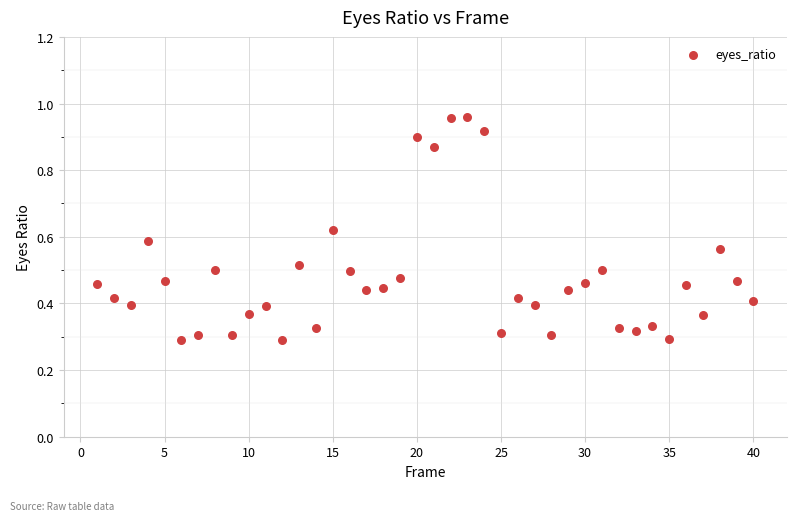

What is the range of X values (max minus min)?

39.0